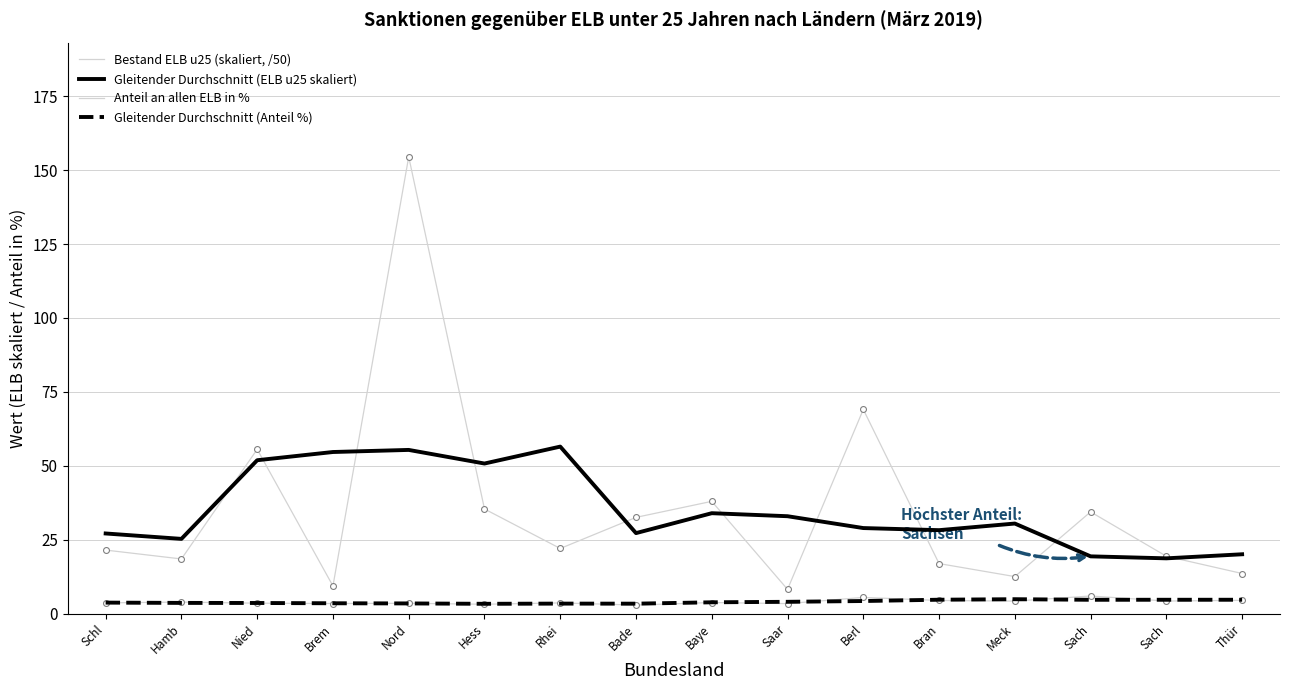

At how many categories does at least one series exceed 133?

1